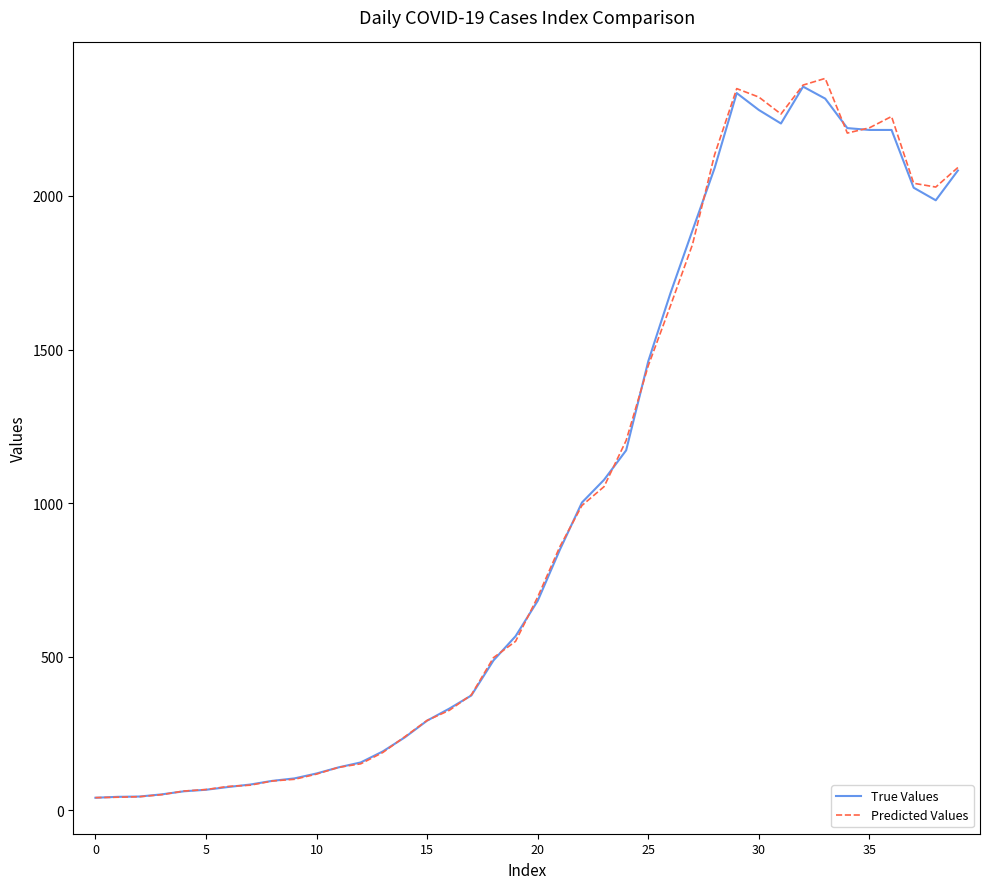

Which series has the largest range (max minus min)?

Predicted Values